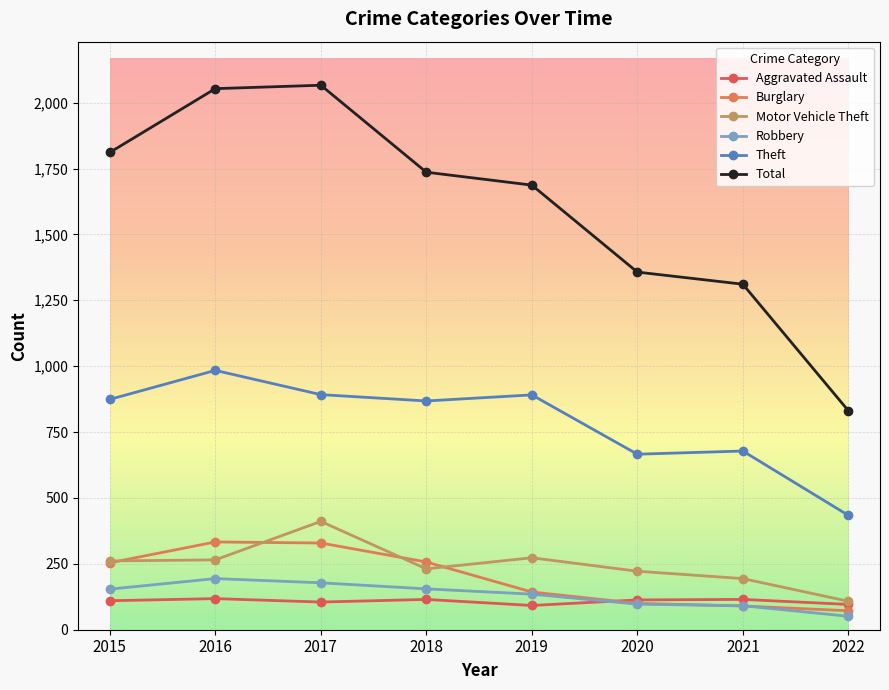

True or false: Theft has a value of 434 at 2022.

True